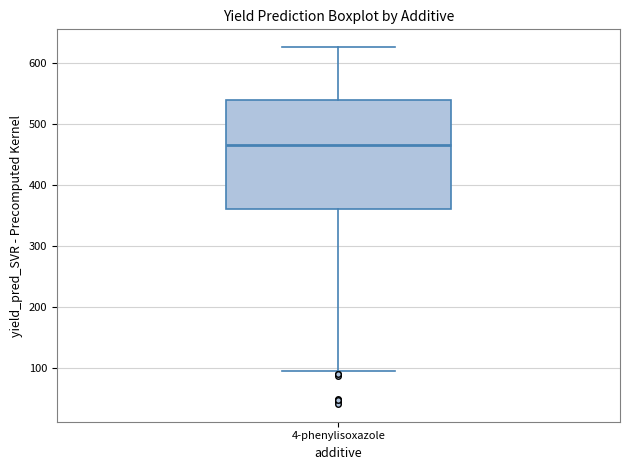

Where does the upper whisker of the box for 4-phenylisoxazole end on the y-axis? The values are not printed on the chart, so give them approximately, as read against the axis.

630